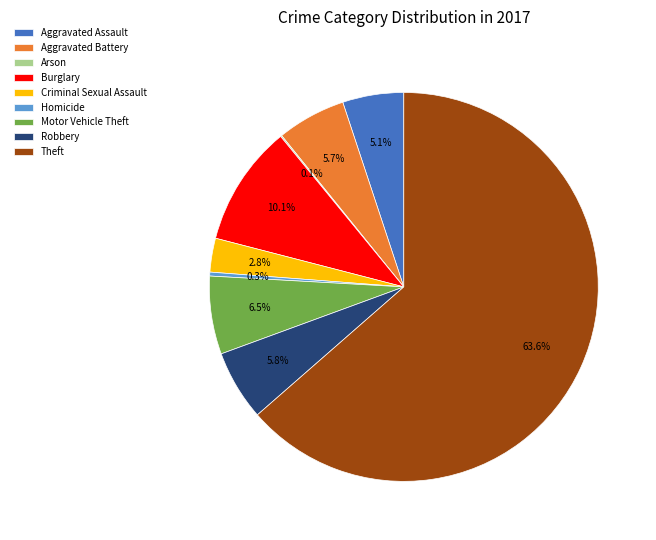

Is it true that Aggravated Battery is 6% of the pie?

True